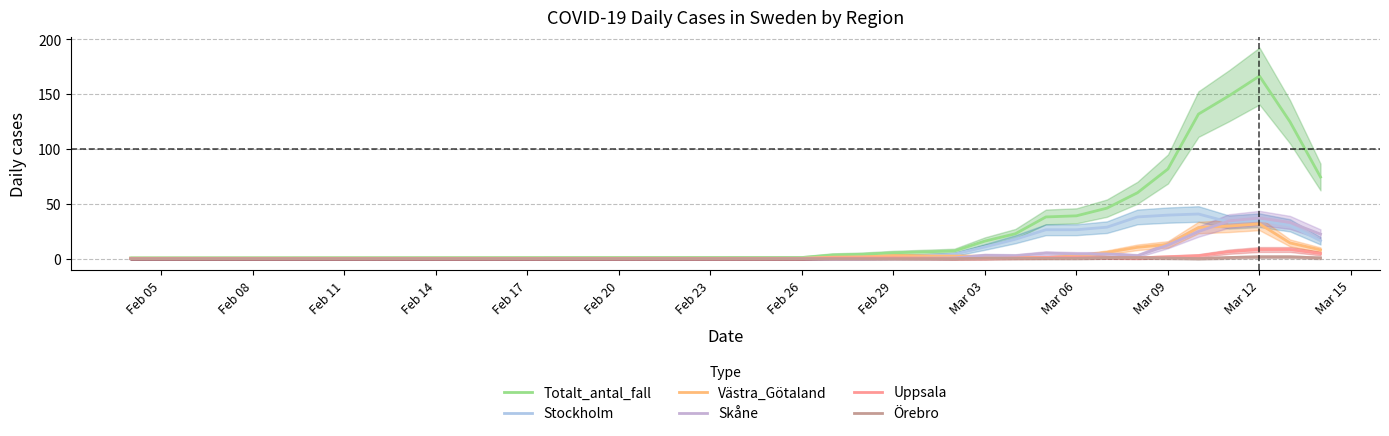

True or false: Stockholm has a value of 1.5 at Feb 11.

False